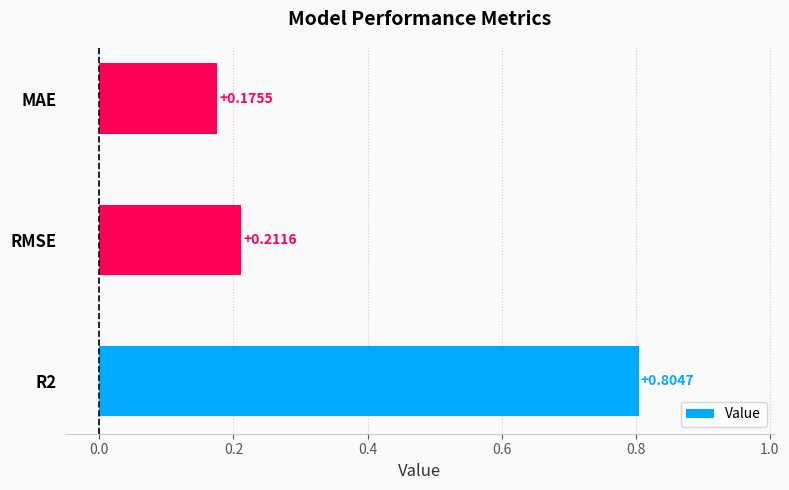

At which category does the chart reach its peak across all series?

R2